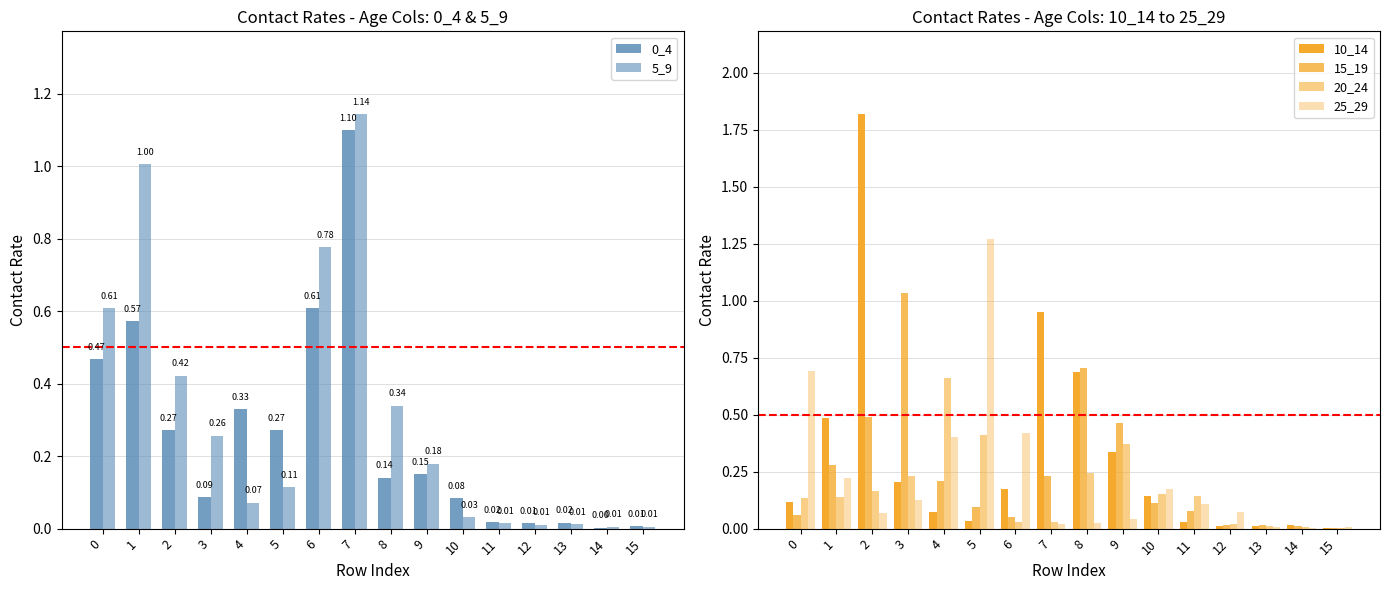

True or false: 5_9 has a value of 0.4 at 2.

True